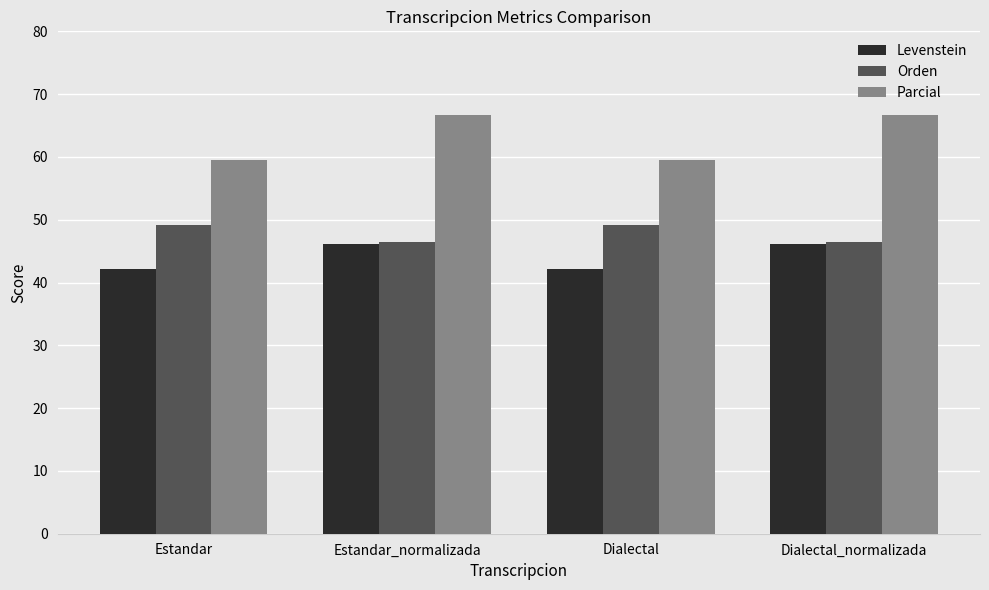

Reading left to right, list all the values displayed in this chart.

Levenstein: 42.2	46.2	42.2	46.2
Orden: 49.1	46.4	49.1	46.4
Parcial: 59.6	66.7	59.6	66.7